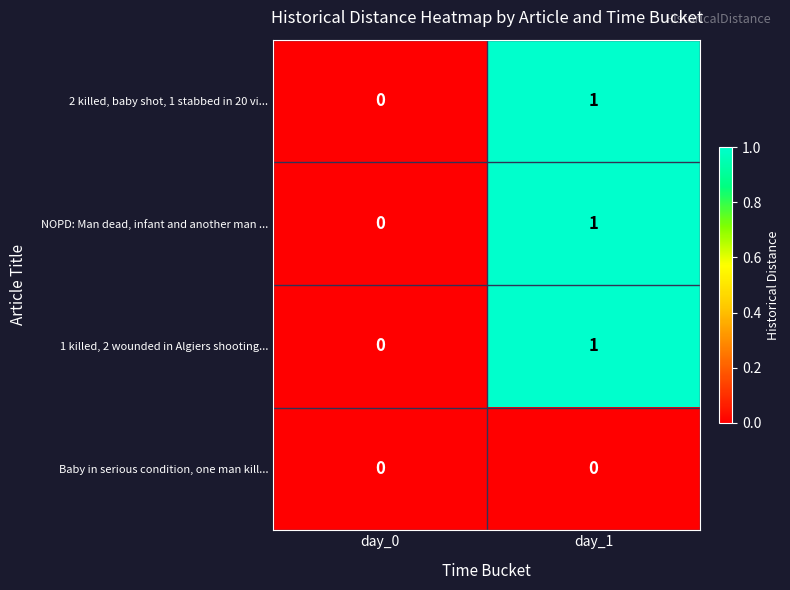

How many series are shown in this chart?

4